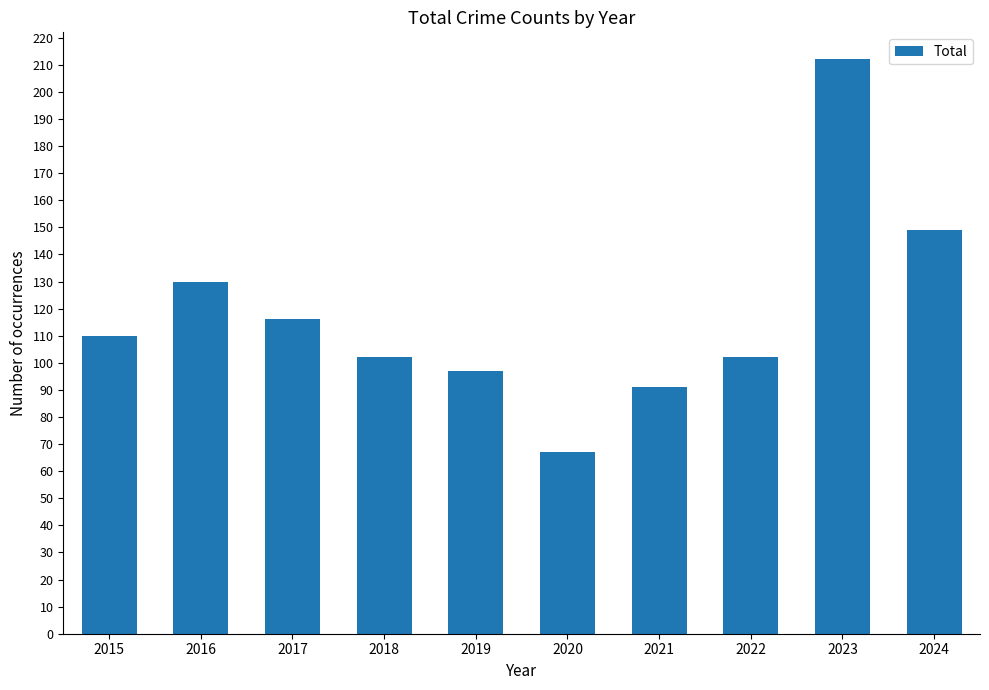

The value at 2019 is 20. True or false?

False